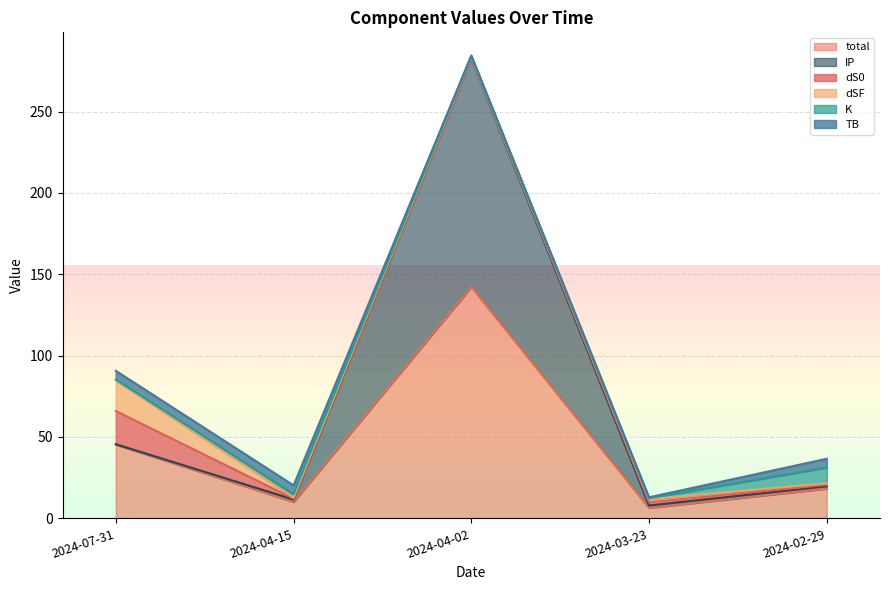

Is the value of TB at 2024-04-15 greater than the value of dSF at 2024-02-29?

Yes